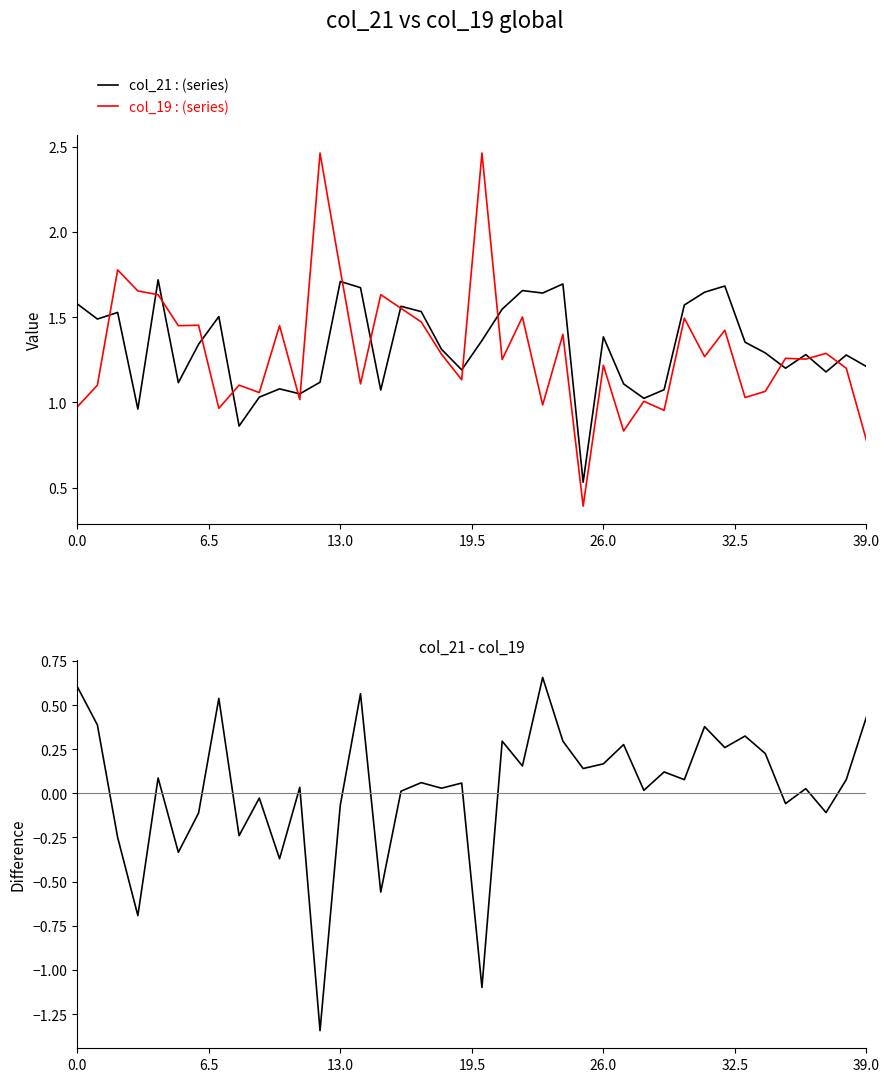

How many negative values does the col_21 - col_19 series have?

13